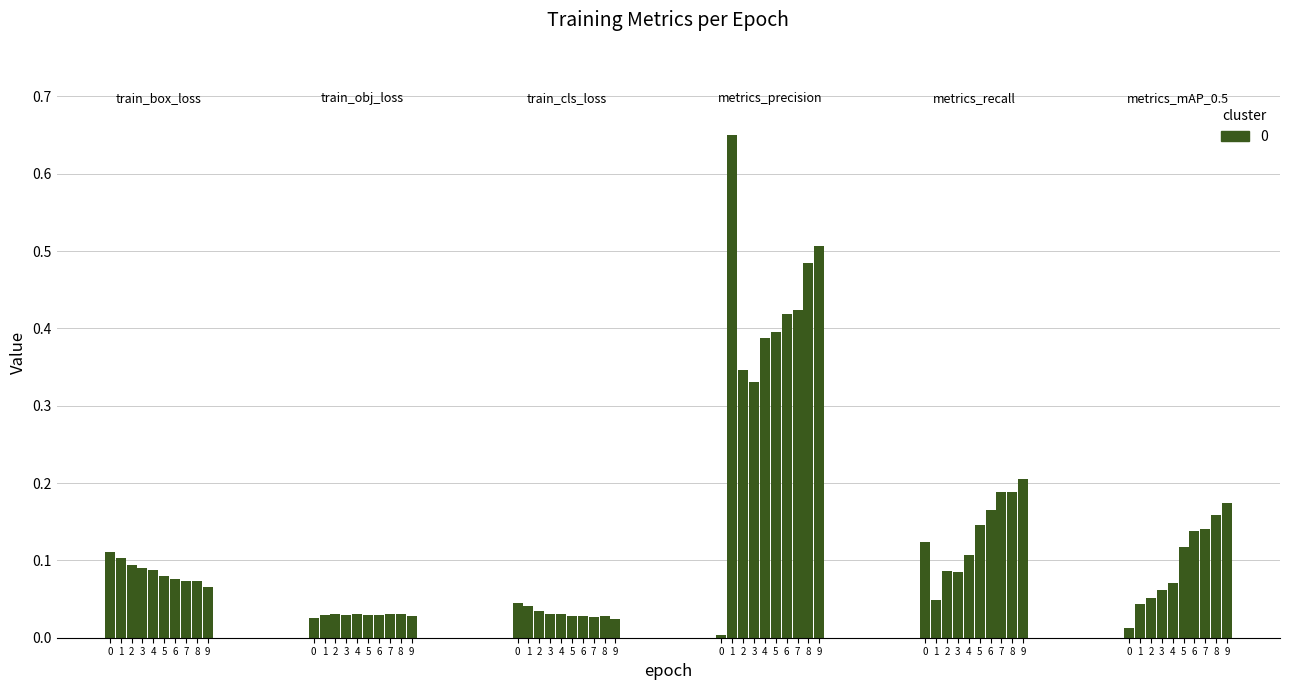

True or false: train/box_loss has a value of 0.1 at 6.

True